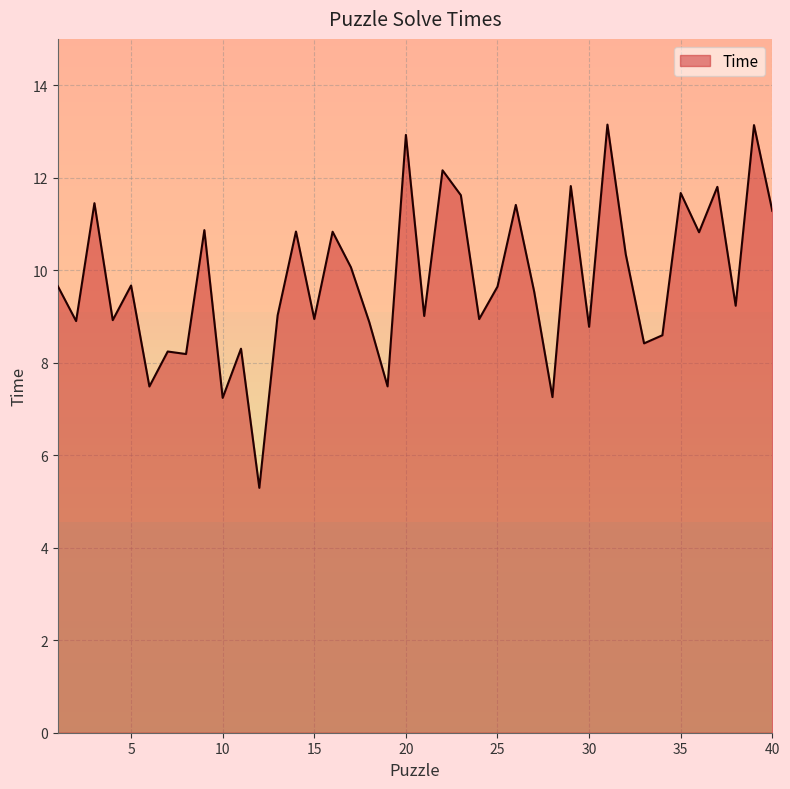

What is the maximum value shown in the chart?

13.1